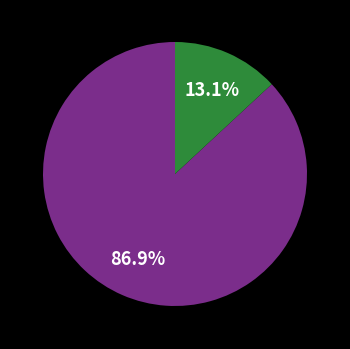

Is there a majority slice in this chart?

Yes